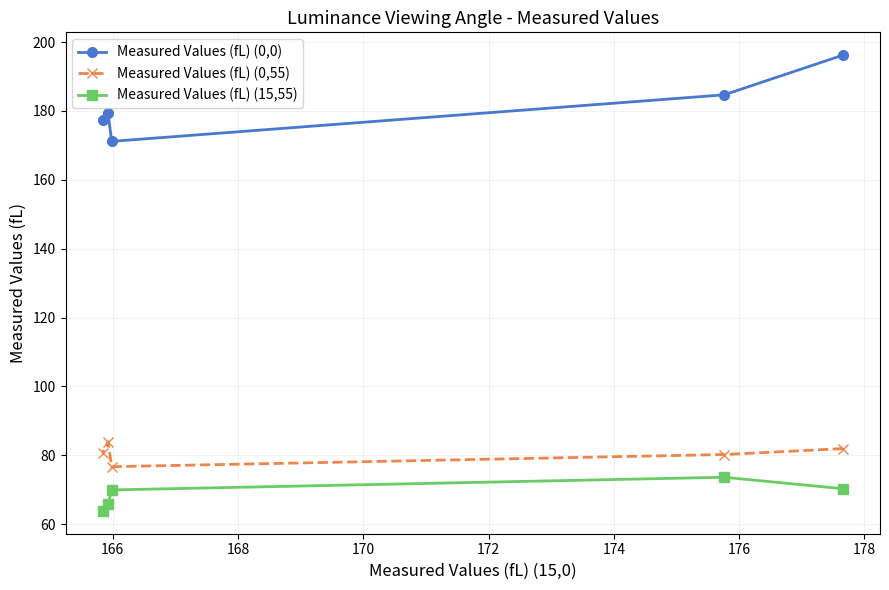

What is the average value of the Measured Values (fL) (0,55) series?

80.7